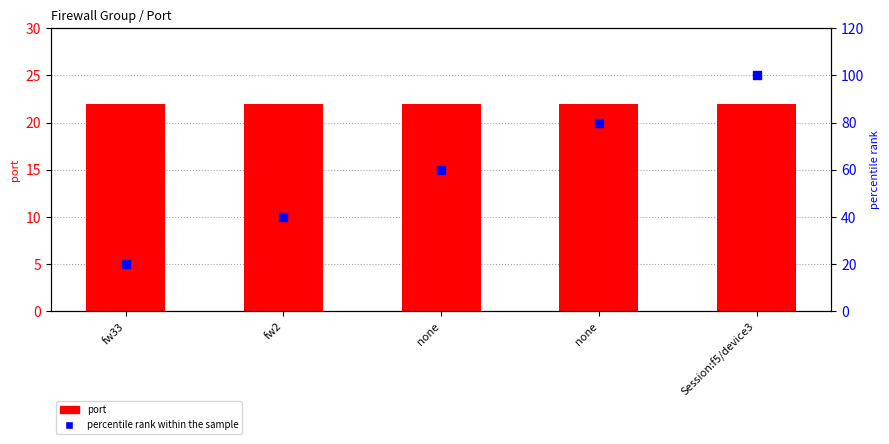

Which series has the largest total across all categories?

percentile rank within the sample